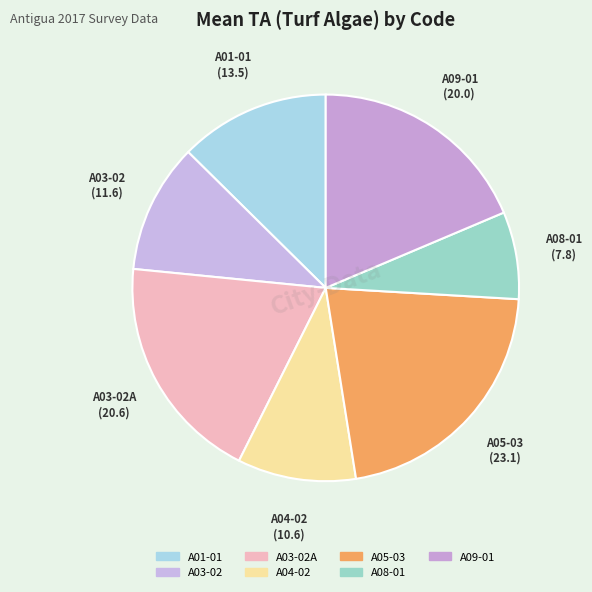

What is the largest slice in the pie chart?

A05-03